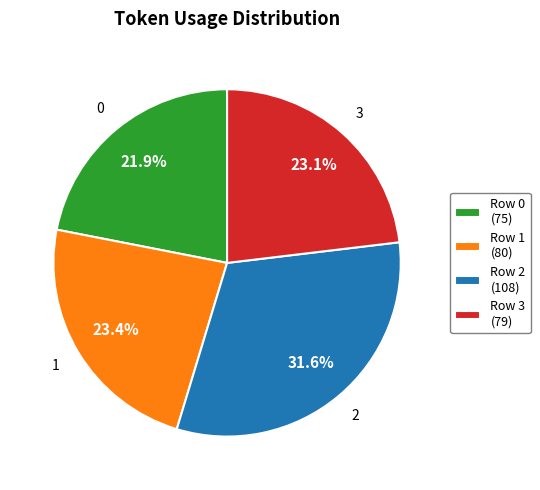

True or false: 1 accounts for 15% of the total.

False